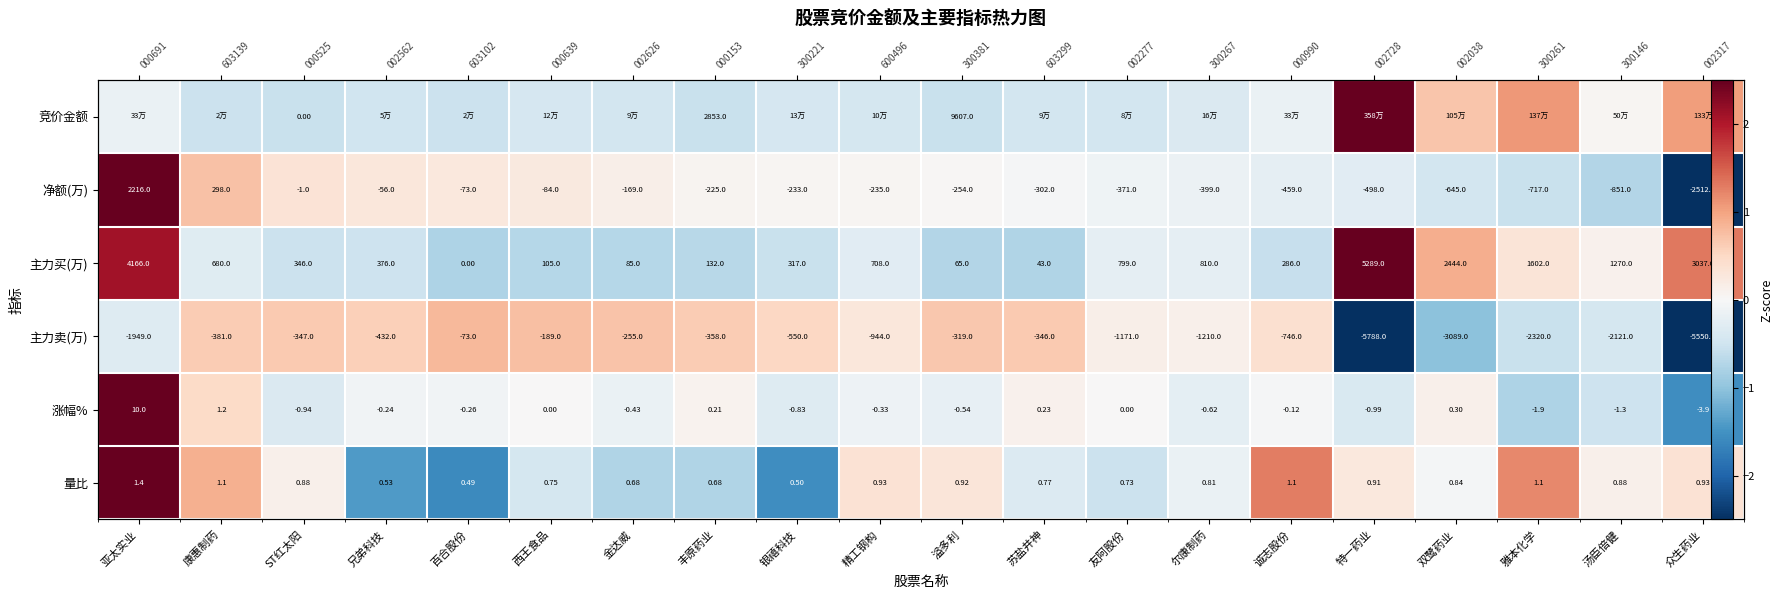

Is the value of 净额(万) at 众生药业 greater than the value of 涨幅% at 西王食品?

No